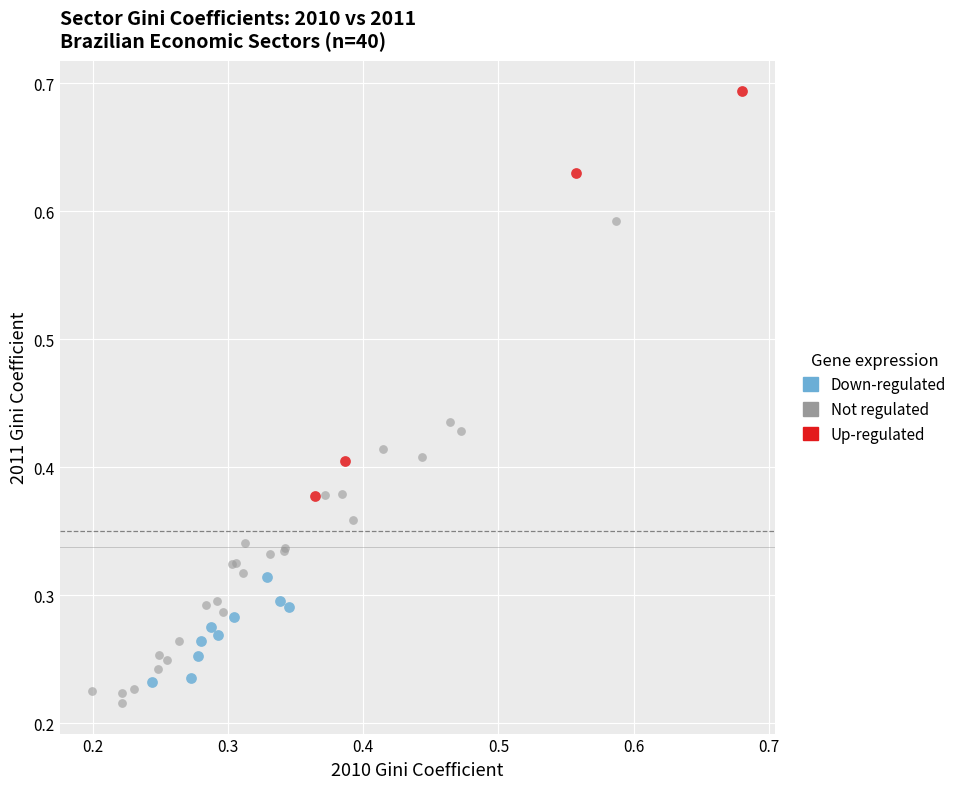

Which series has the largest Y range (max minus min)?

Not regulated